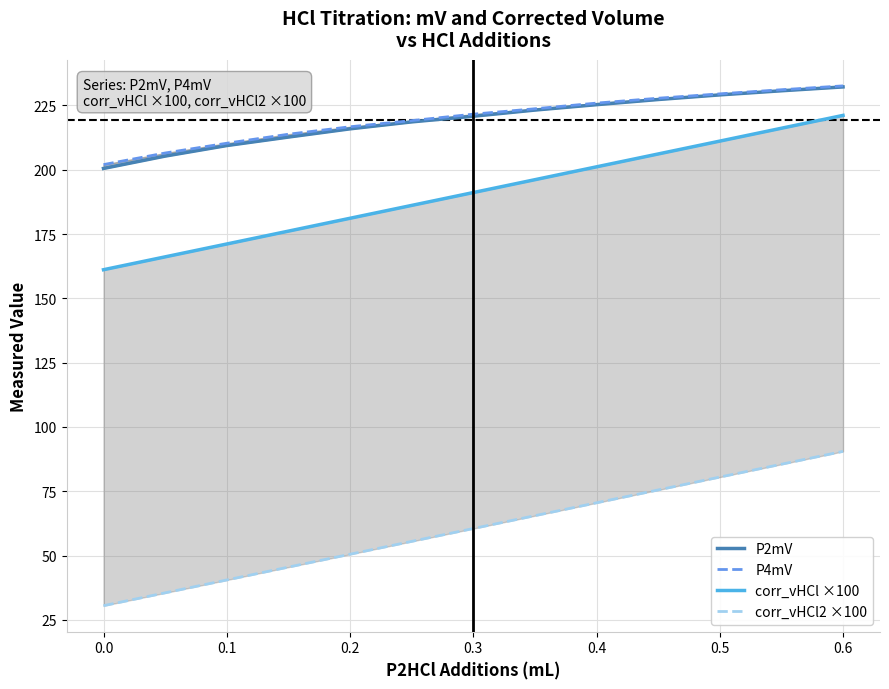

True or false: corr_vHCl ×100 has more than 0 interior local peaks.

False